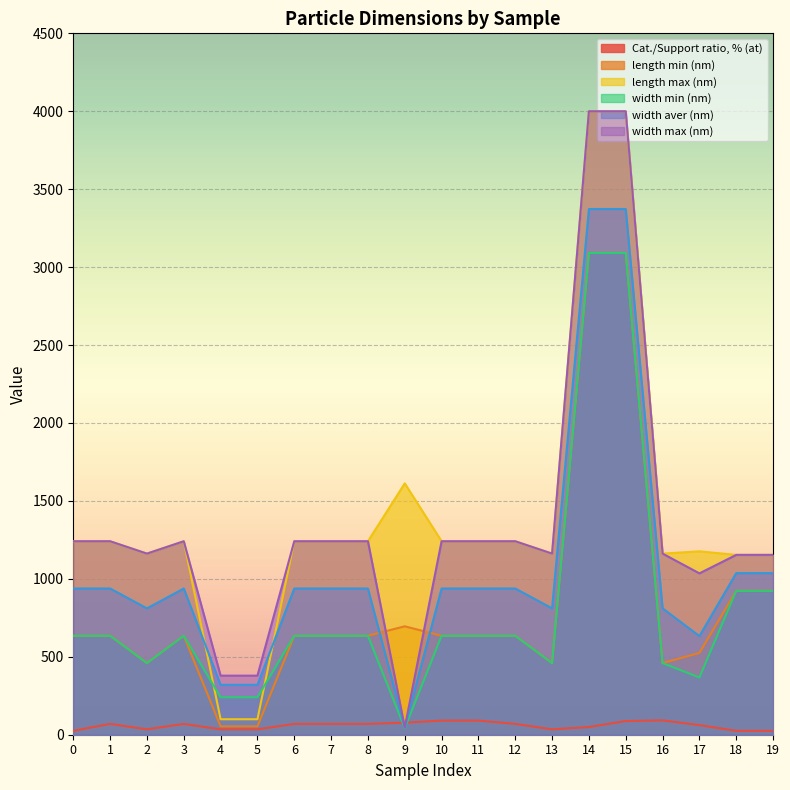

How many distinct data groups are displayed?

6